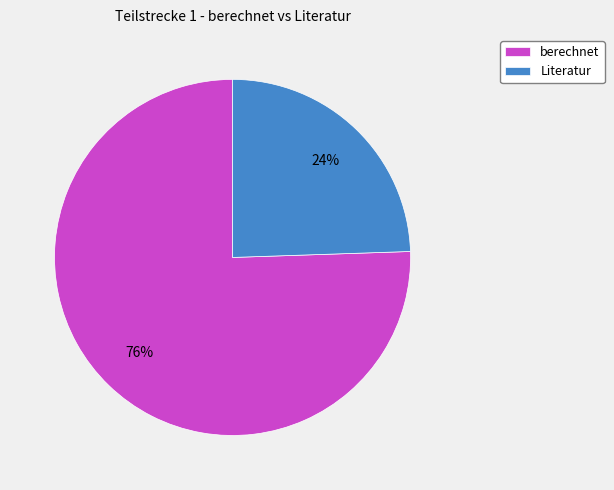

Approximately how many times larger is the value at Literatur compared to berechnet?

0.3